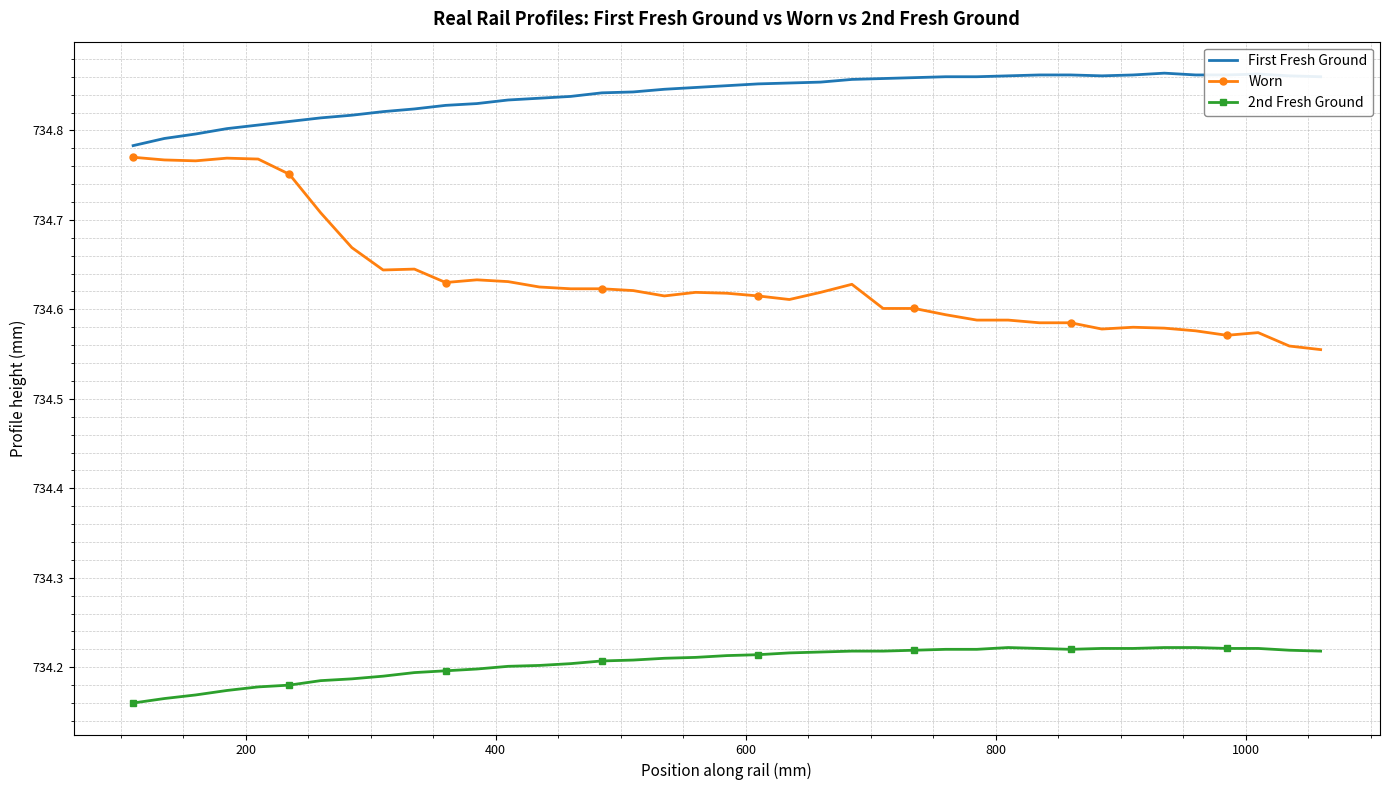

Rank the series by their average value, from highest to lowest.

First Fresh Ground, Worn, 2nd Fresh Ground